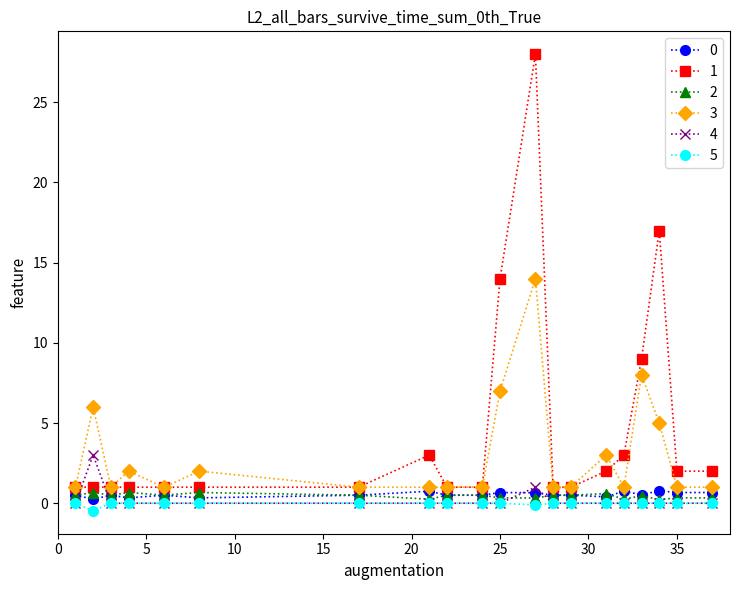

True or false: 5 and 1 intersect in this chart.

False